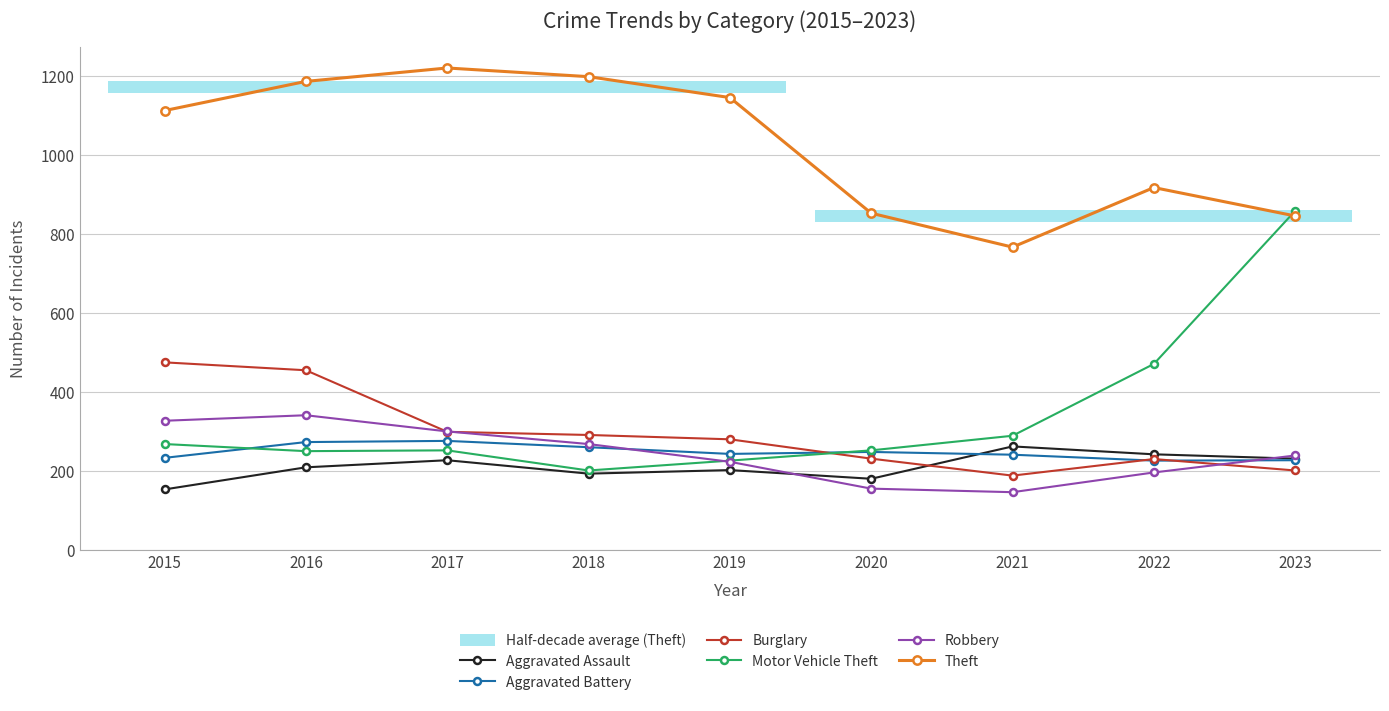

The value of Motor Vehicle Theft at 2022 is 108. True or false?

False